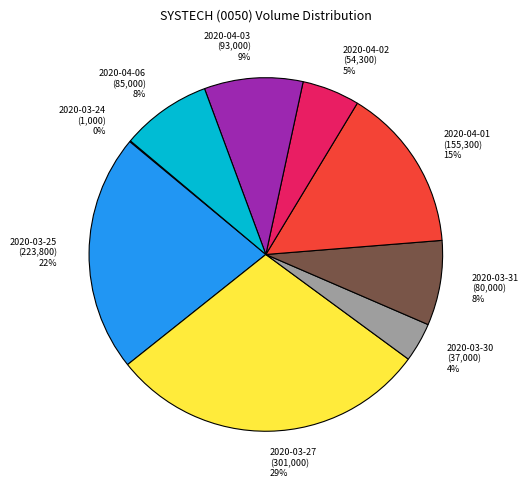

To the nearest percent, what is the difference between the largest and smallest slice percentages?

29%